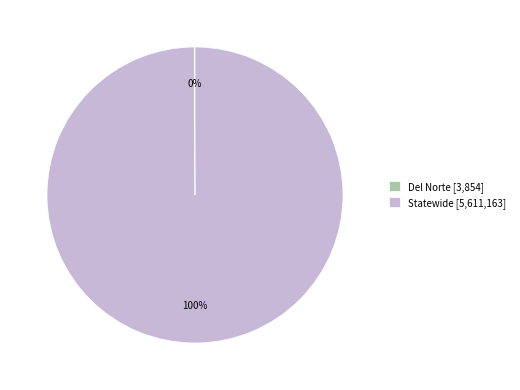

What percentage is the Statewide slice, to the nearest percent?

100%